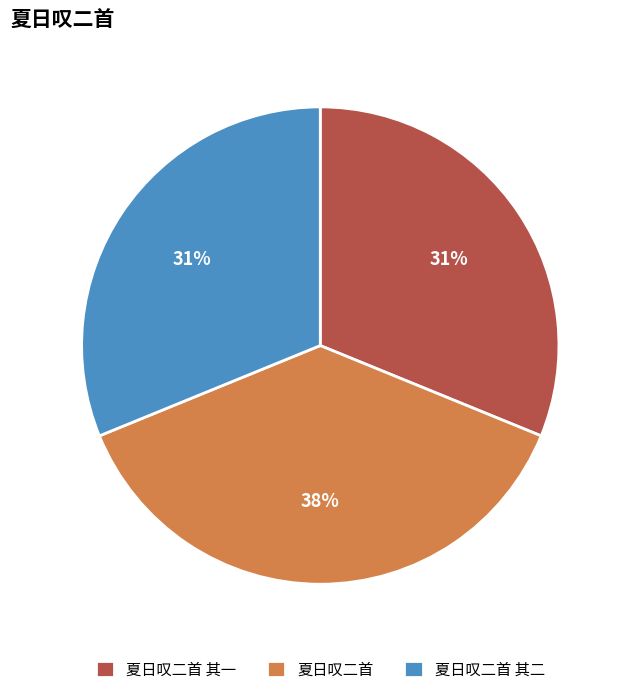

To the nearest percent, what is the average slice percentage?

33%